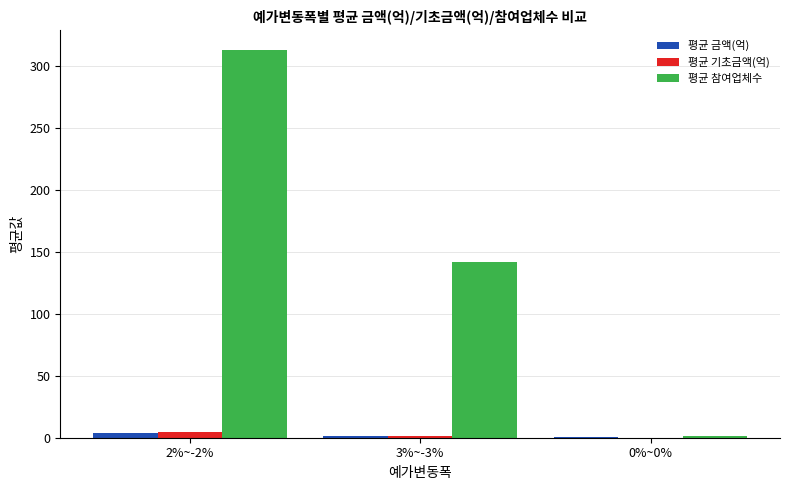

Where does the 평균 금액(억) series first go above 1?

2%~-2%